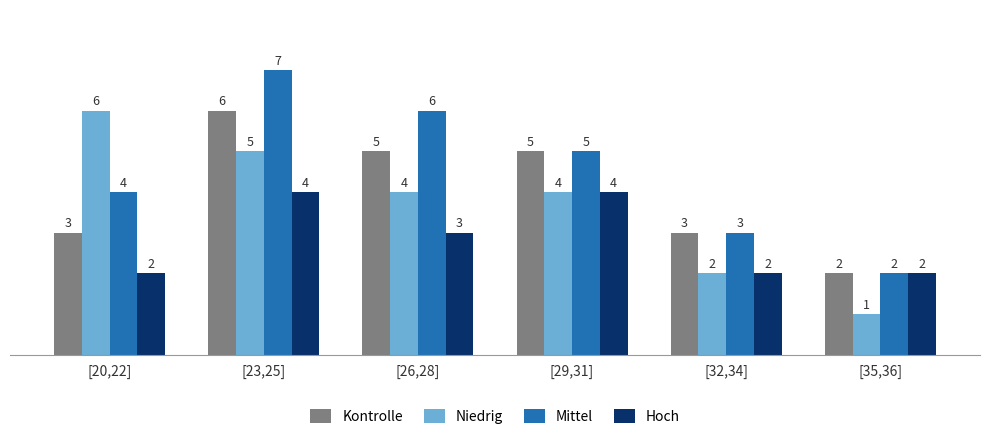

Is it true that Kontrolle equals 2 at [35,36]?

True